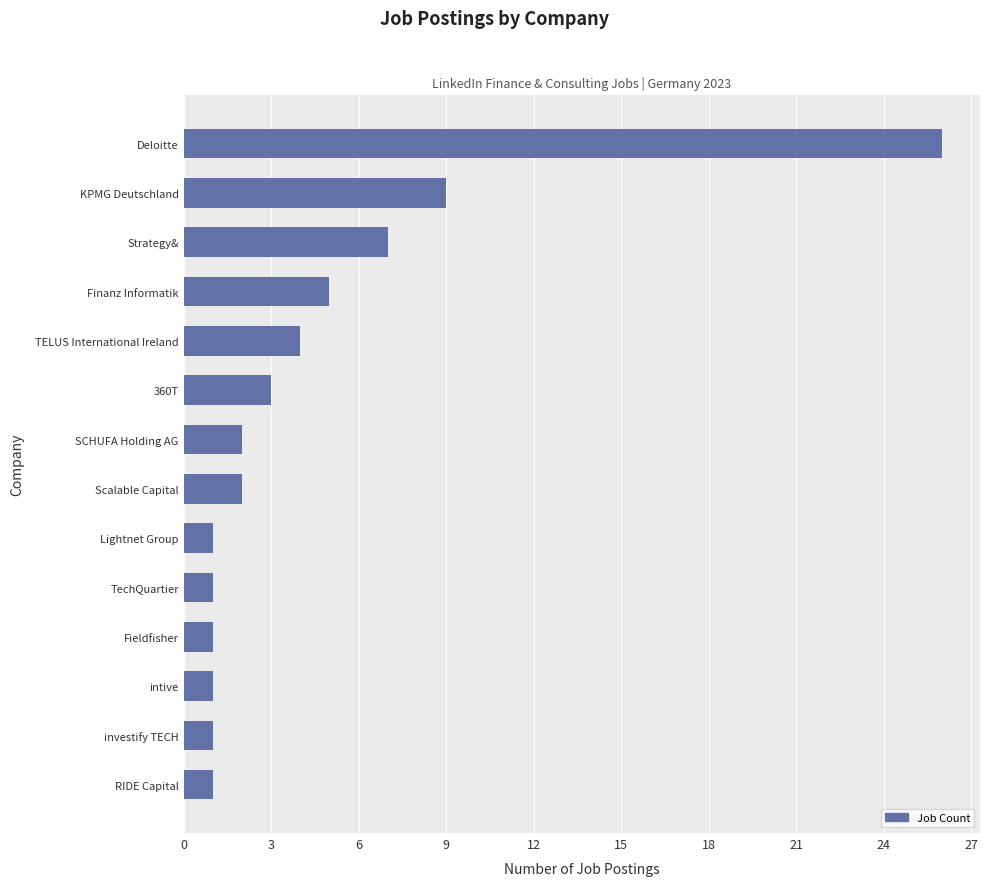

Reading bottom to top, what are all the values shown in this chart?

1	1	1	1	1	1	2	2	3	4	5	7	9	26